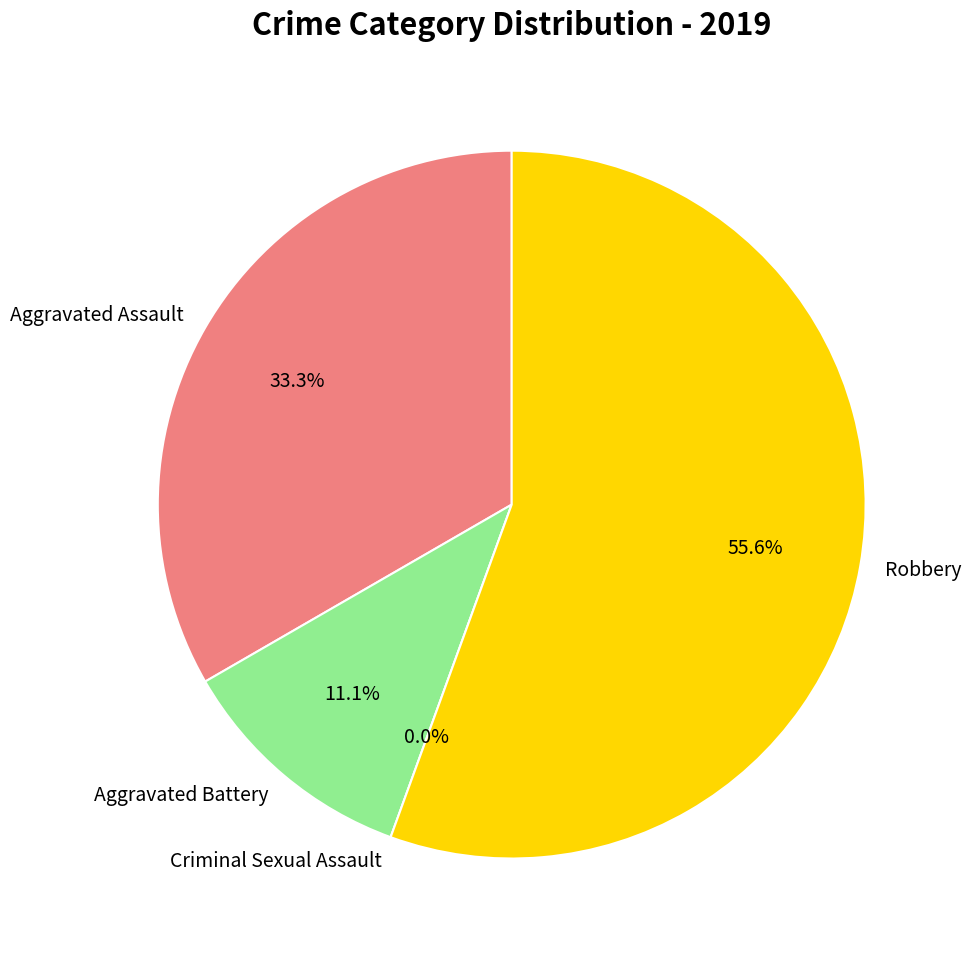

Count the number of slices in the pie.

4